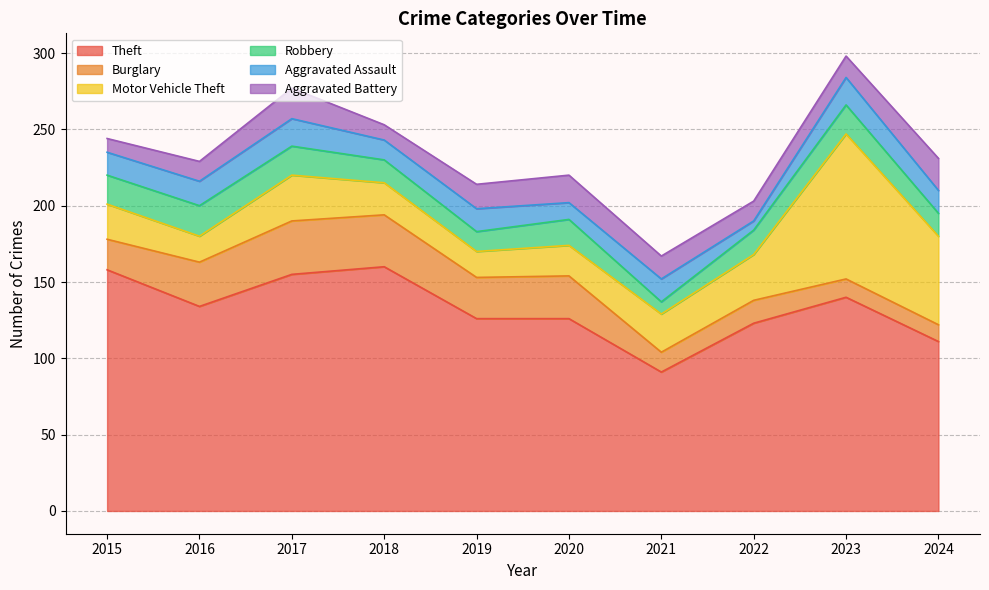

True or false: Aggravated Assault has a value of 20 at 2024.

False